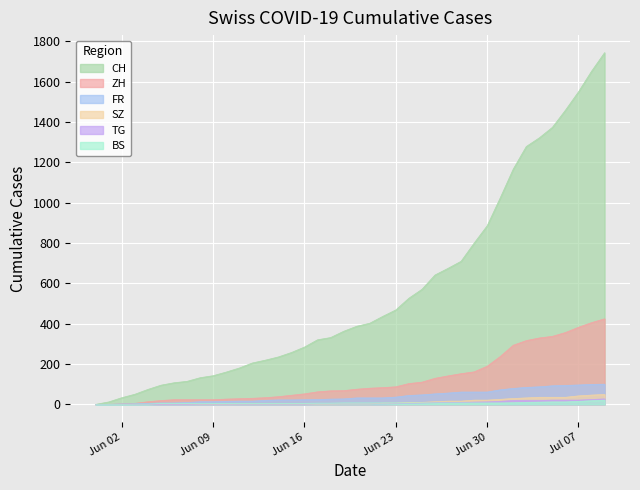

What is the sum of the ZH values at 2020-06-12 and 2020-06-20?

105